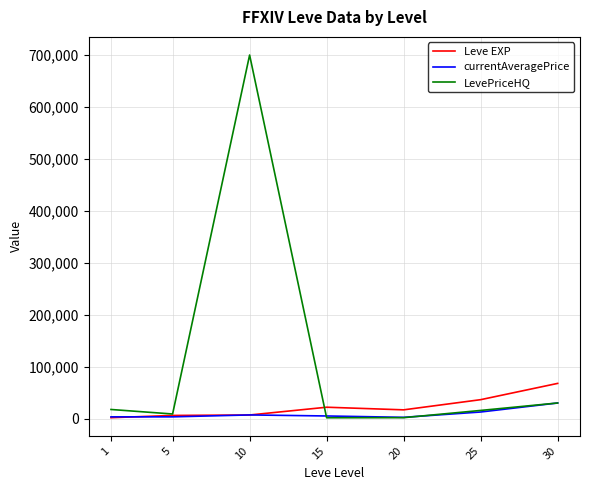

What value does the currentAveragePrice series have at 30?

29999